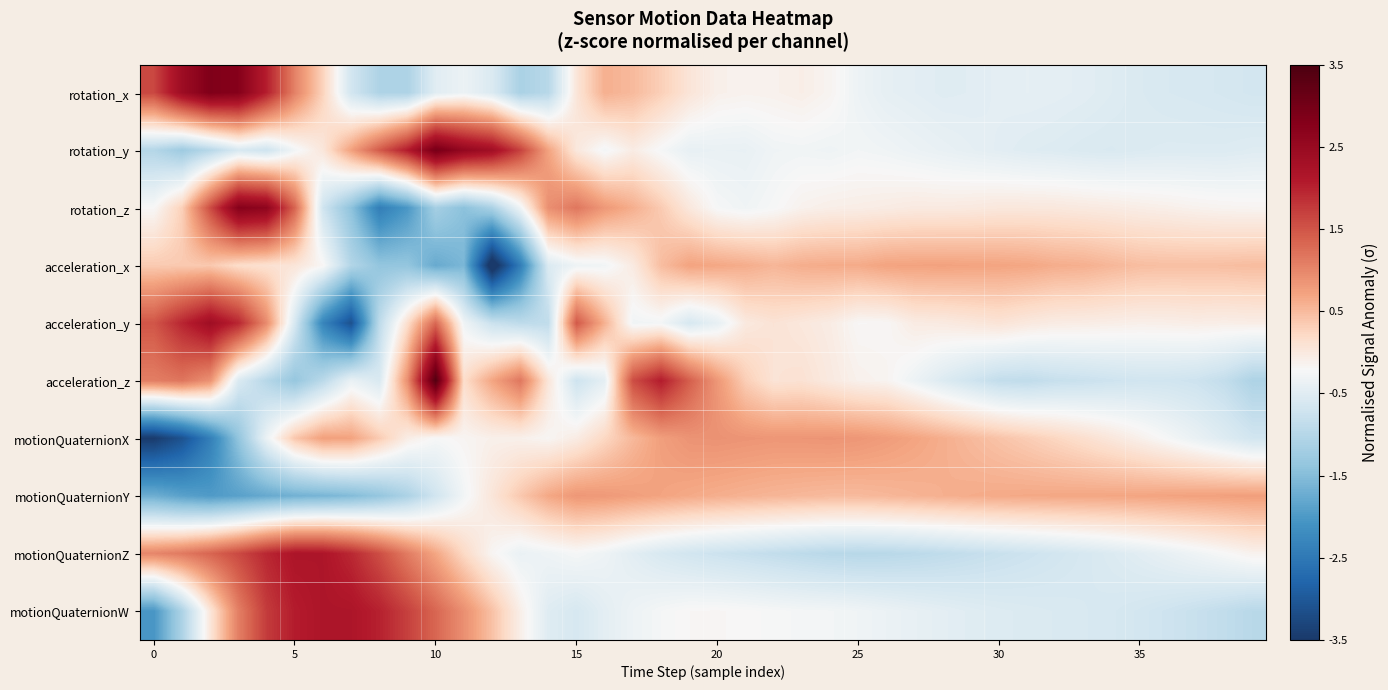

At which category does the chart reach its minimum across all series?

12